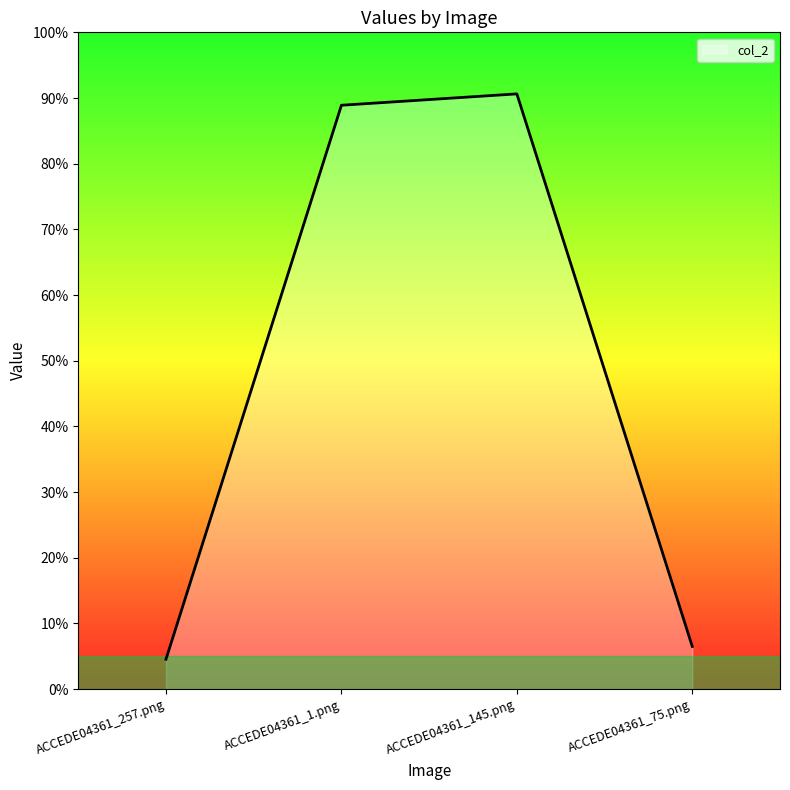

Reading right to left, extract all data points from this chart.

0.1	0.9	0.9	0.0